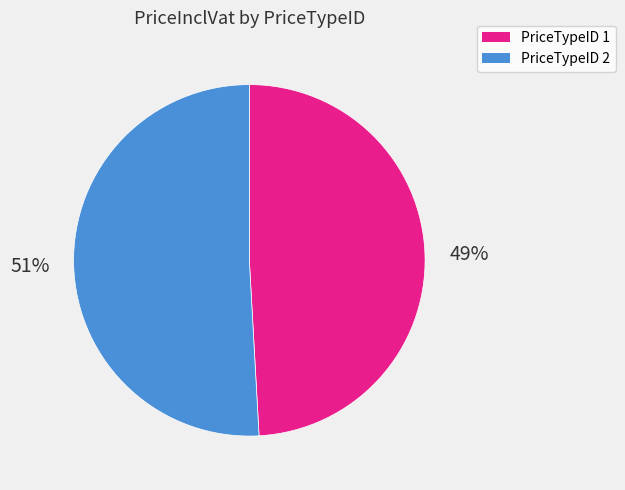

Is the sum of PriceTypeID 2 and PriceTypeID 1 greater than half?

Yes